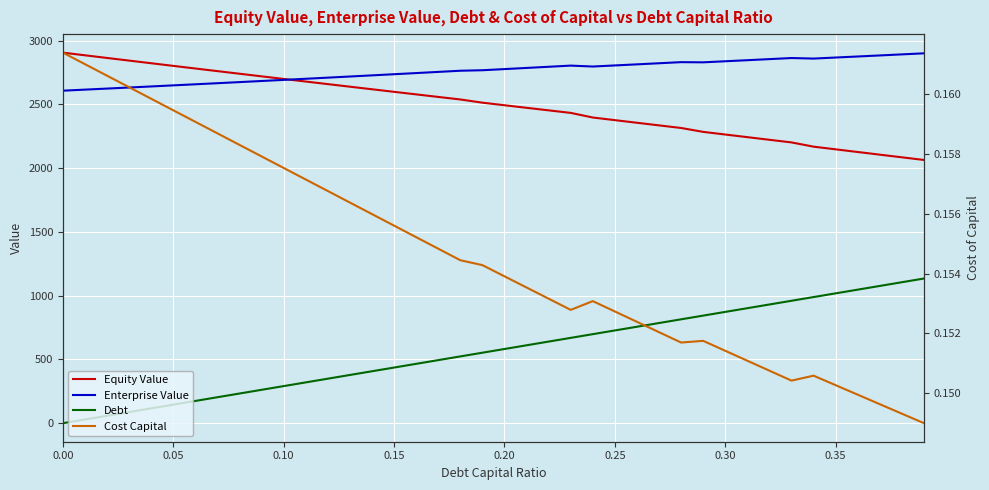

What are all the series names shown in the legend?

Equity Value, Enterprise Value, Debt, Cost Capital